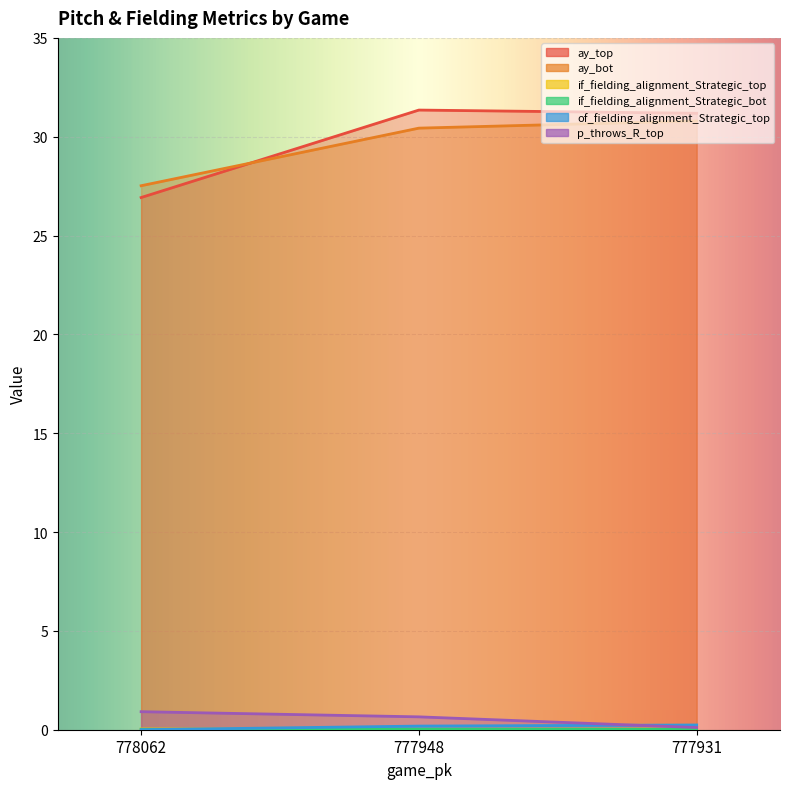

At which category is the sum across all series the highest?

777948